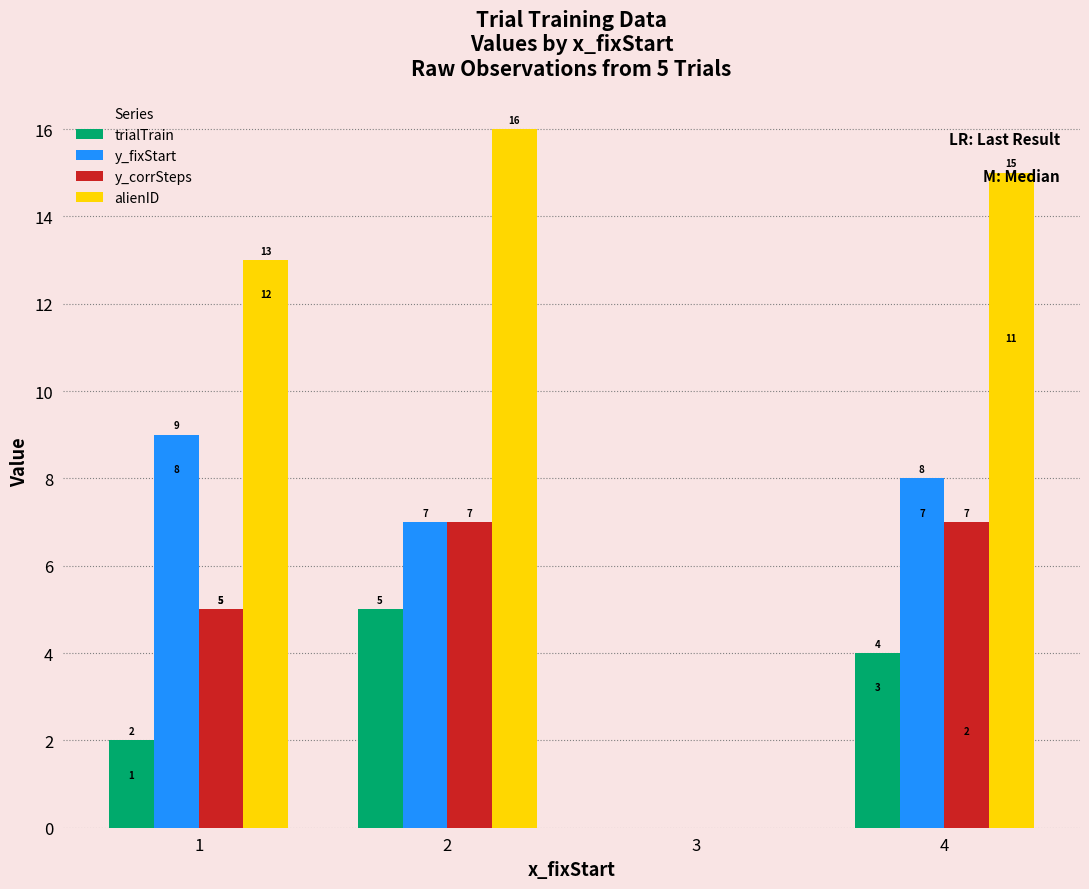

At how many categories does at least one series exceed 14?

2